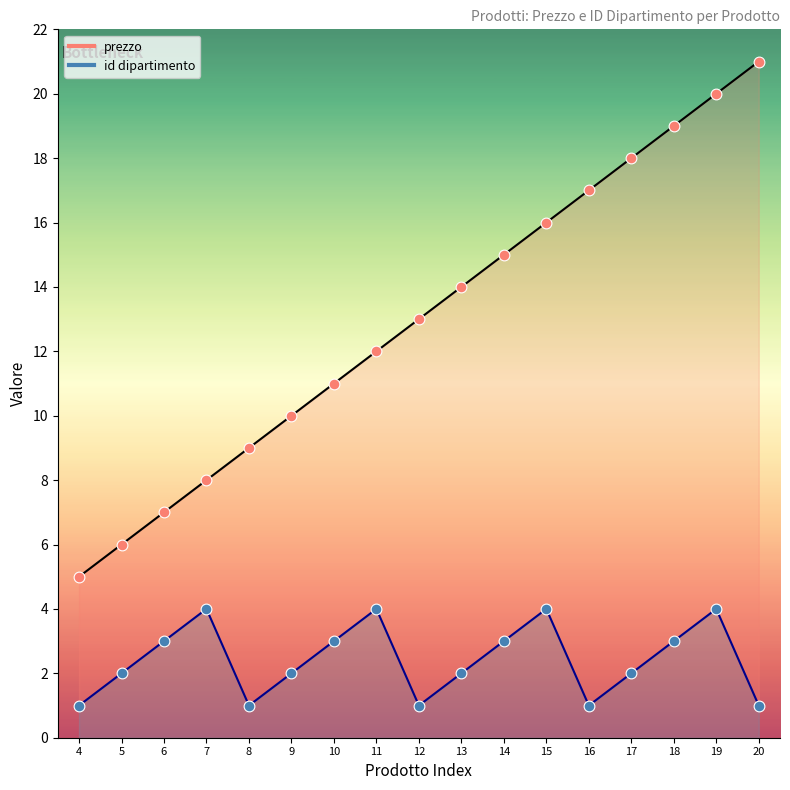

Which series has the widest spread of Y values?

prezzo